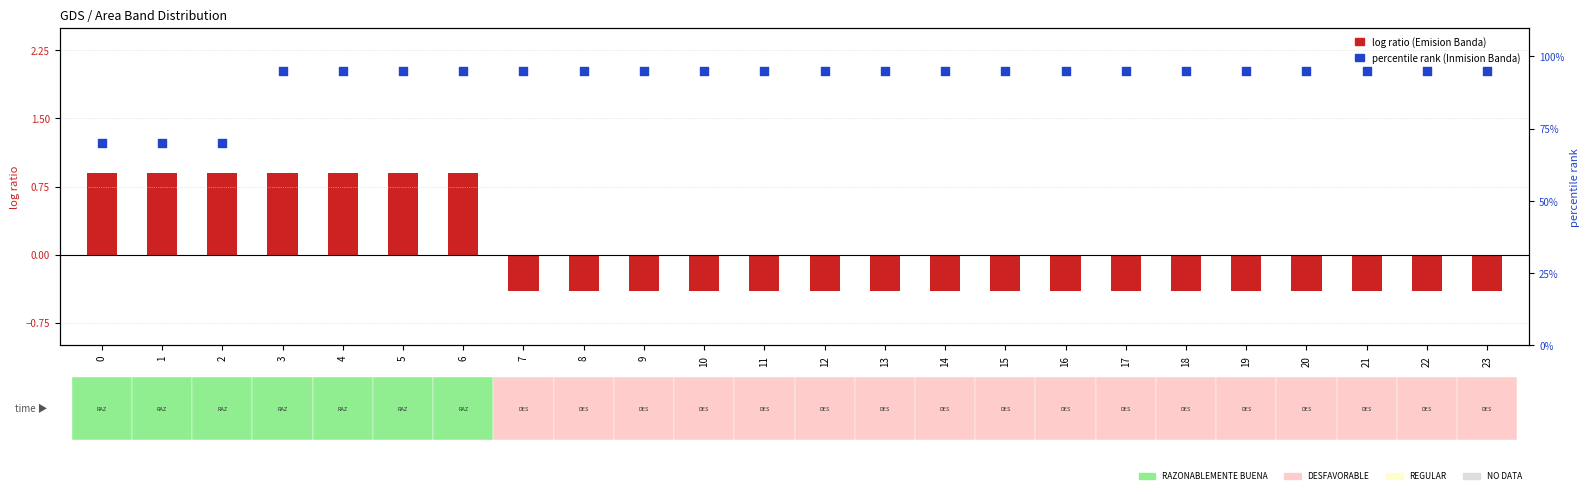

At how many categories does at least one series exceed 5?

24